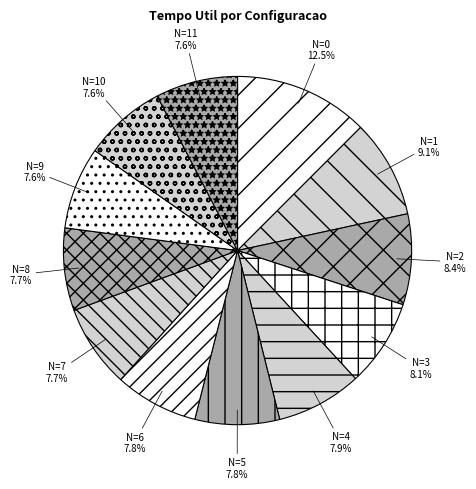

Between N=0 and N=3, which is larger?

N=0